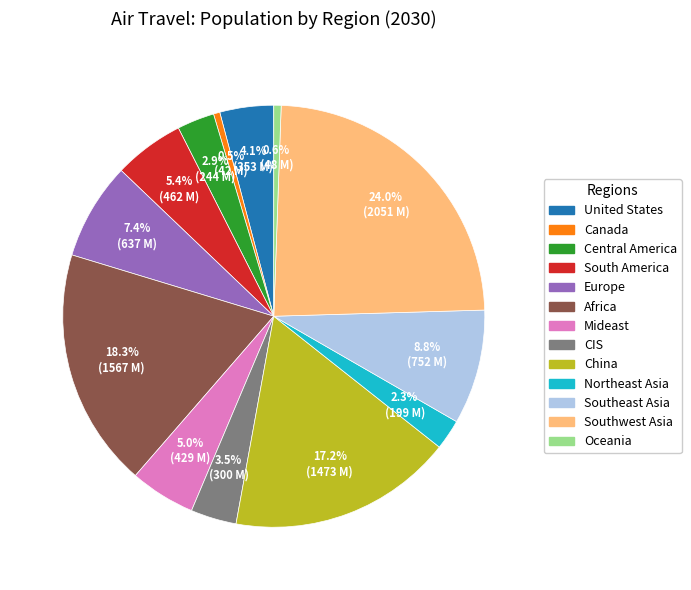

Count the number of slices in the pie.

13